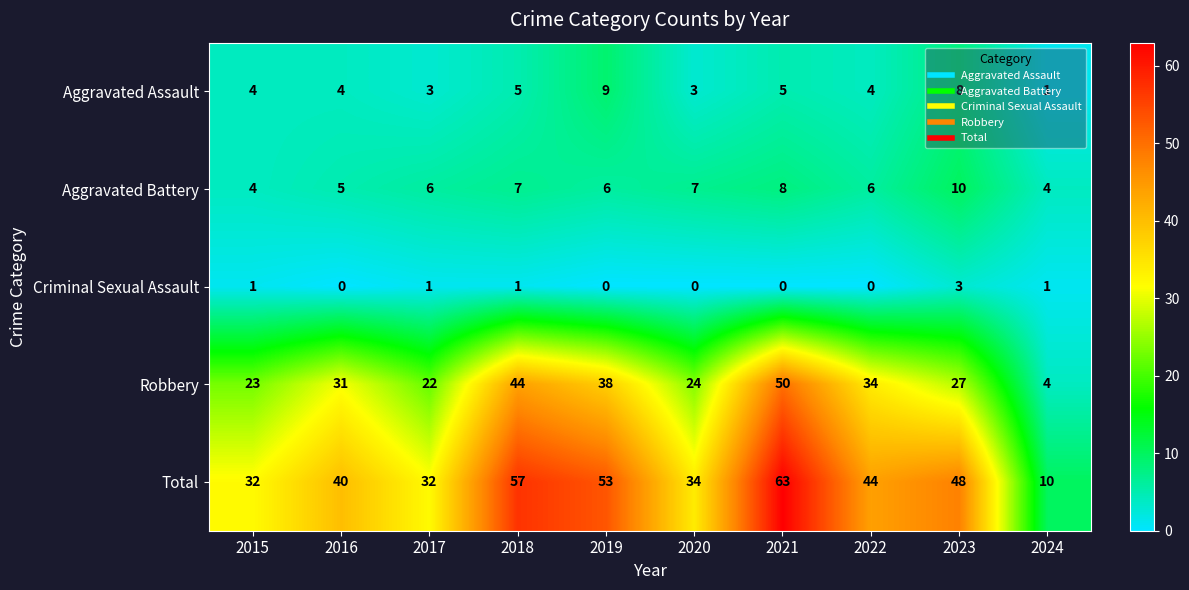

Between 2015 and 2017, which series saw the biggest shift?

Aggravated Battery